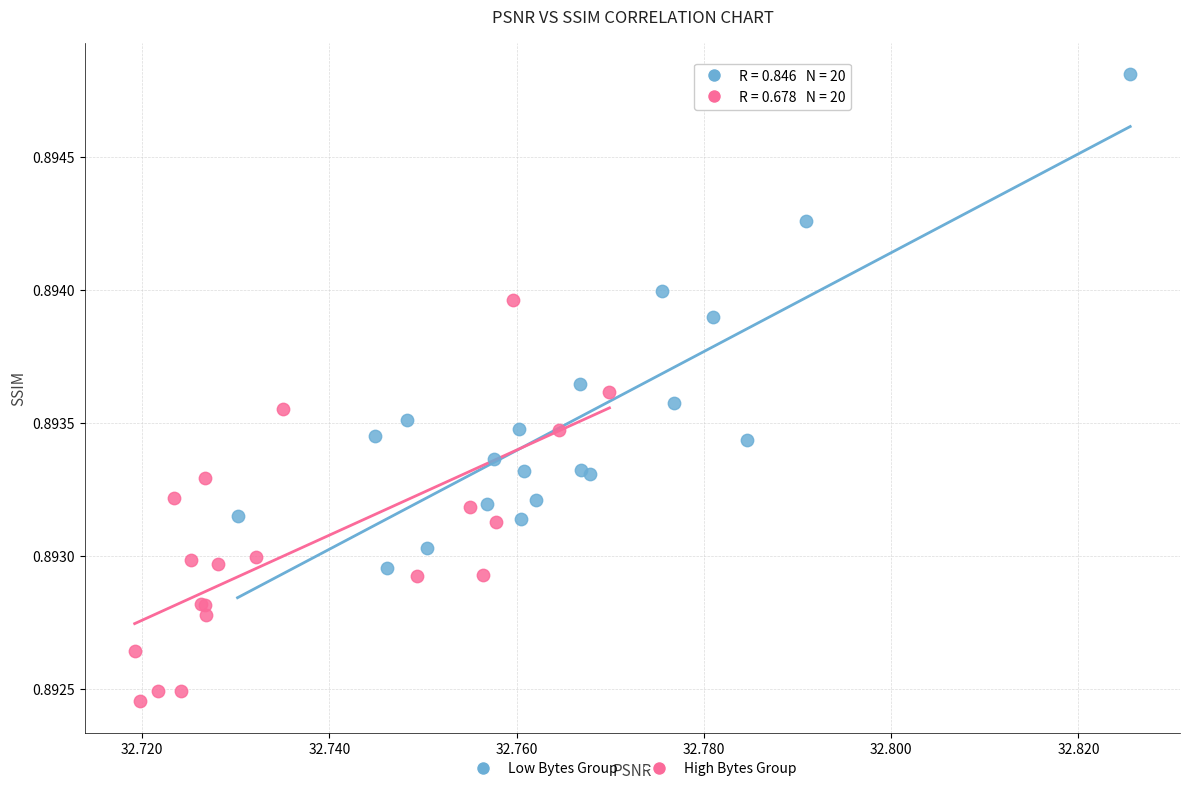

Which series contains the lowest Y value?

High Bytes Group